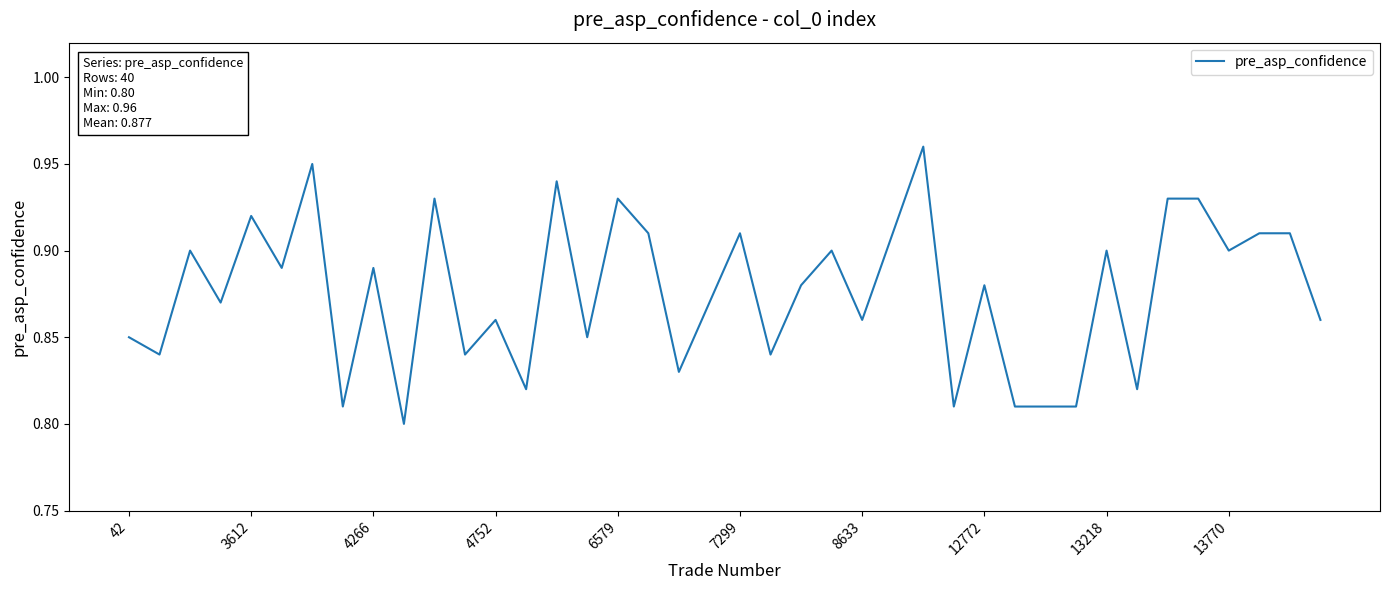

How many distinct data groups are displayed?

1